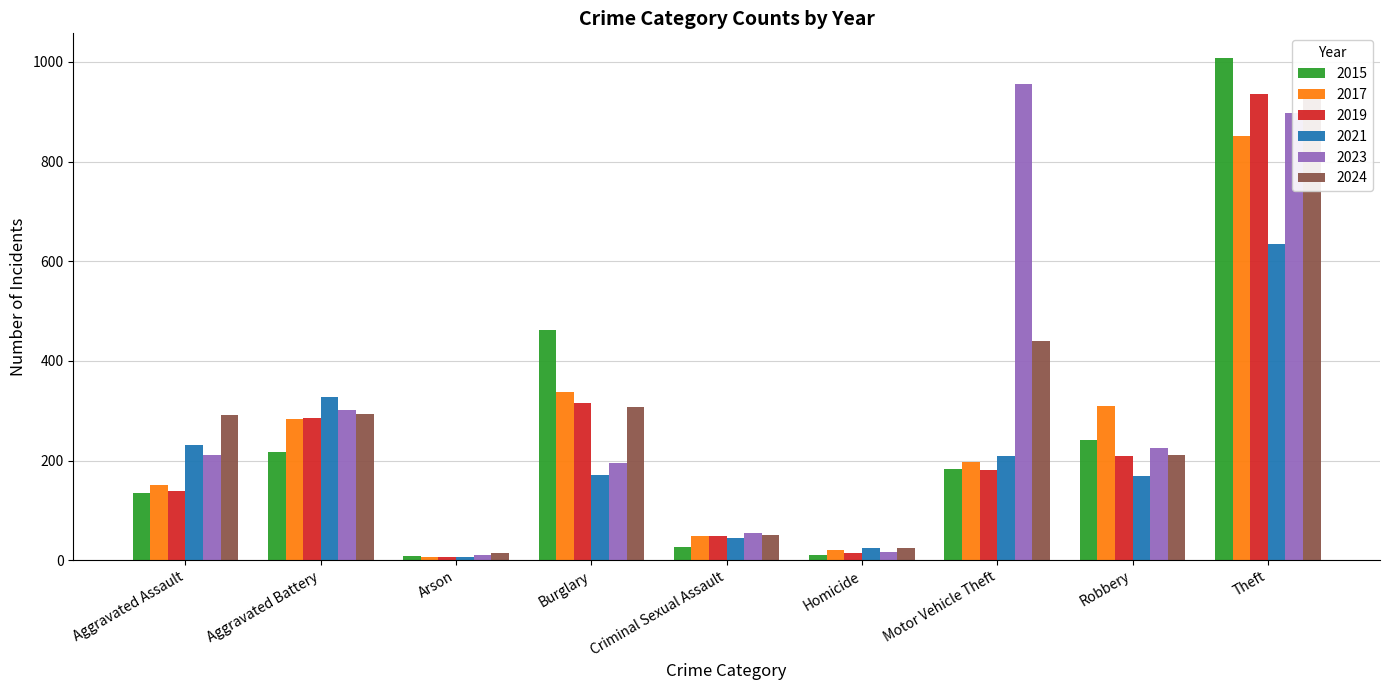

Between Robbery and Theft, which is larger?

Theft